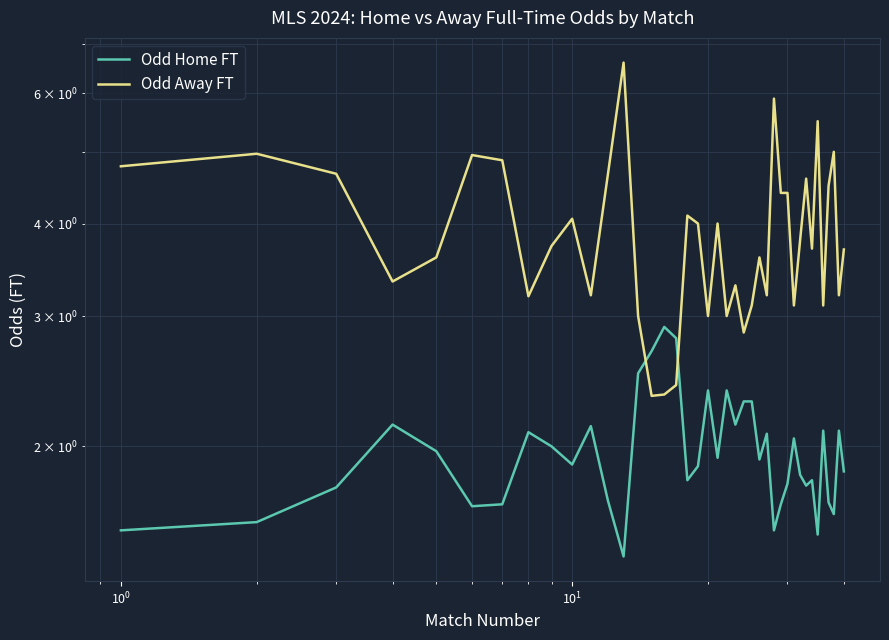

What is the difference between the second highest and minimum values in the Odd Away FT series?

3.6